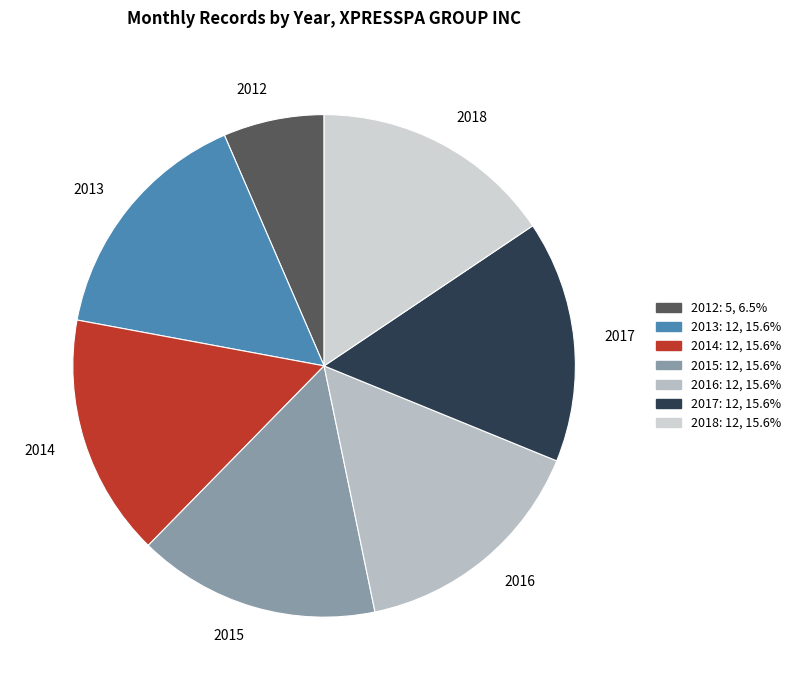

True or false: 2018 accounts for 16% of the total.

True